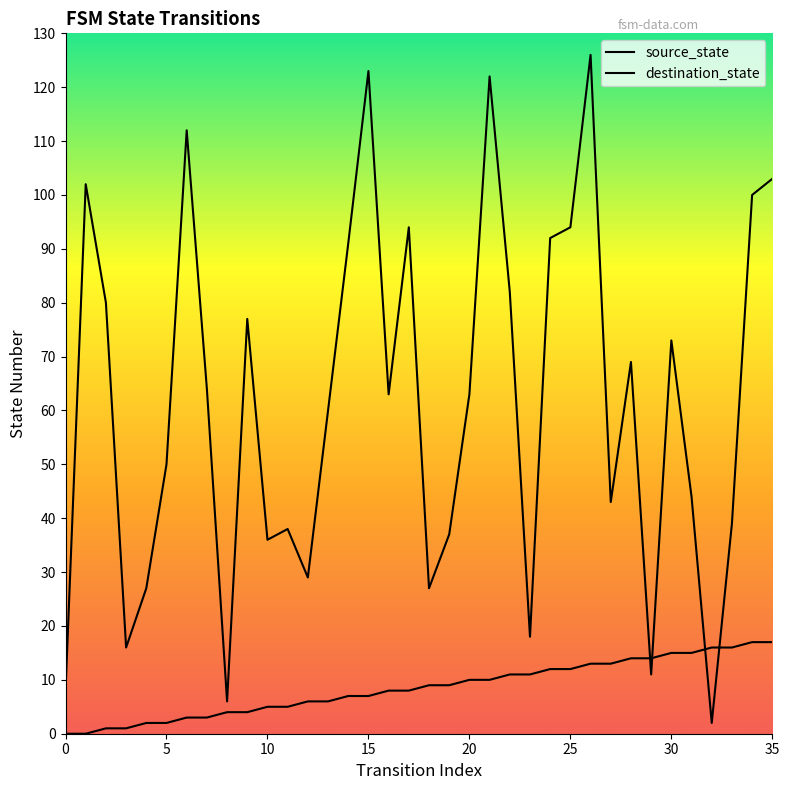

Which series reaches the maximum Y coordinate?

destination_state